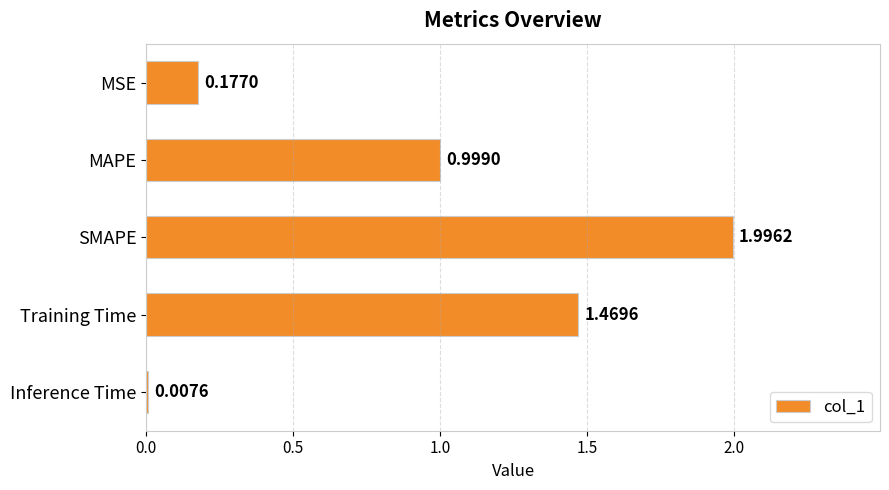

Rank the categories by value from lowest to highest.

Inference Time, MSE, MAPE, Training Time, SMAPE